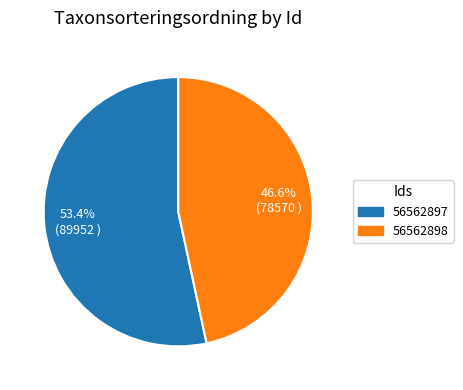

Does 56562898 account for over 50% of the chart?

No